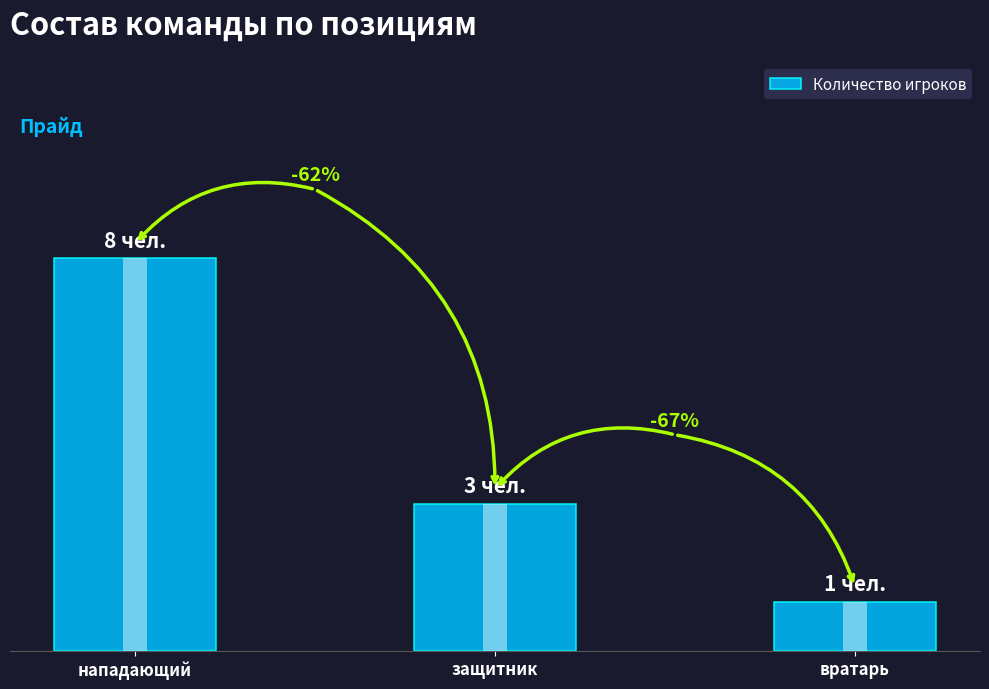

Reading left to right, list all the values displayed in this chart.

8	3	1